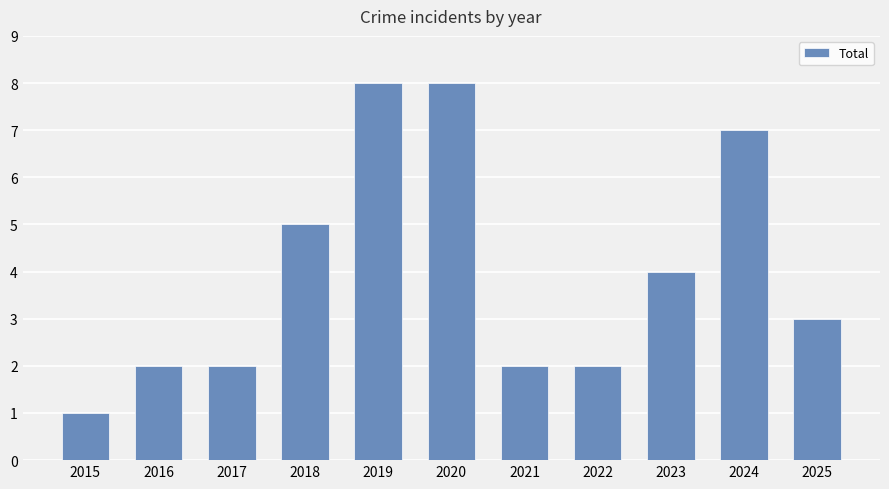

How many categories are shown in the chart?

11